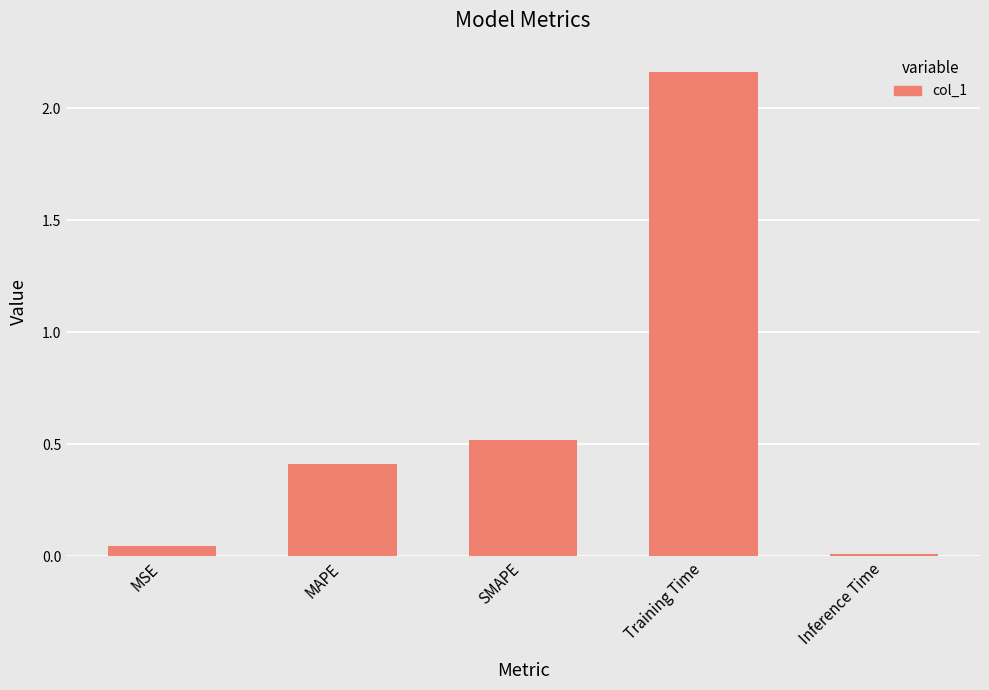

Which category has the highest value across all series?

Training Time